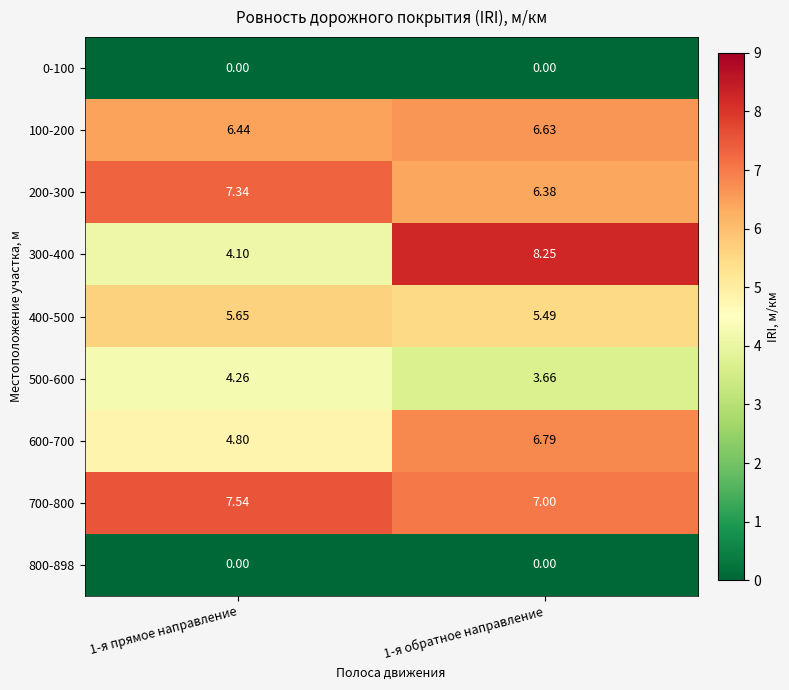

Is the value of 300-400 at 1-я обратное направление greater than the value of 400-500 at 1-я обратное направление?

Yes